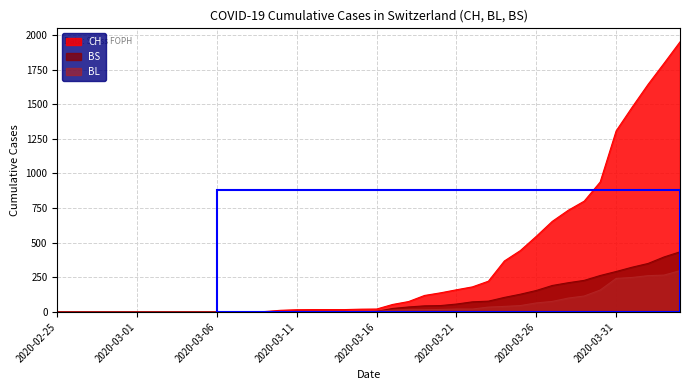

How many positive values does the BL series have?

27